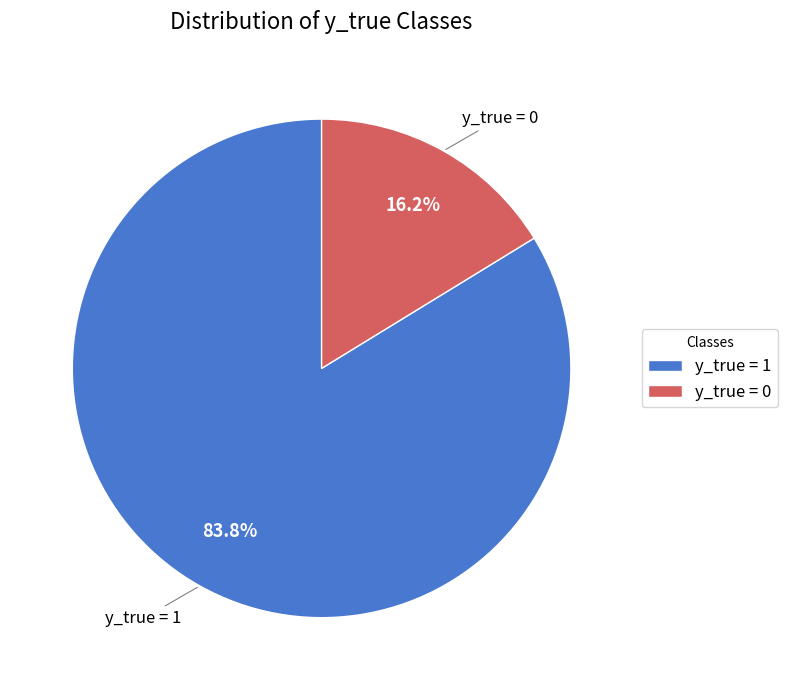

Which slice represents more than half of the pie?

y_true = 1